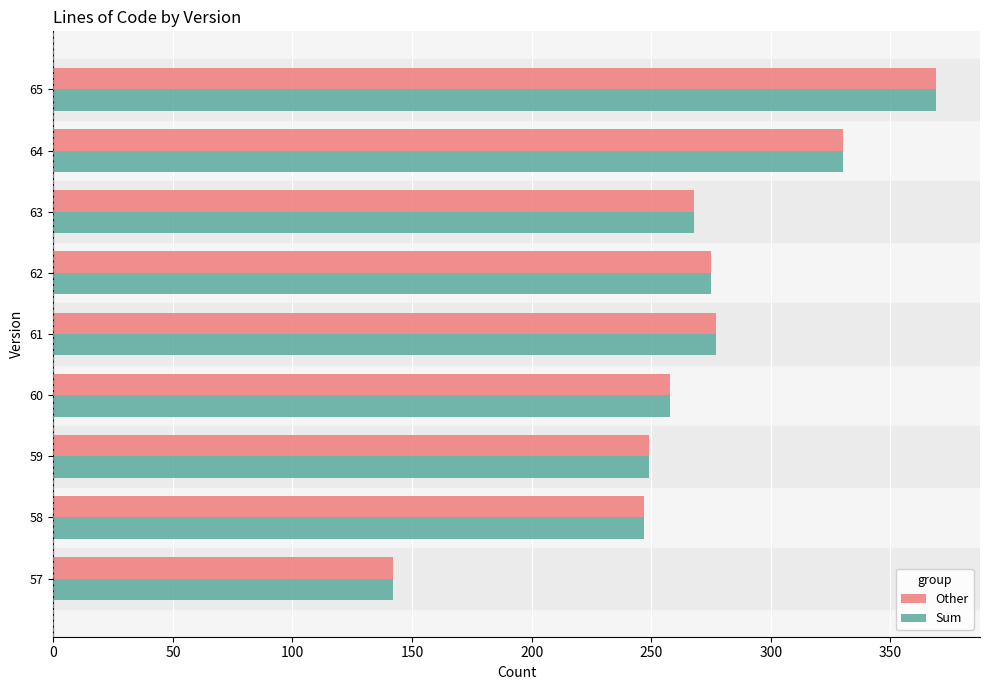

What is the sum of all Sum values?

2415